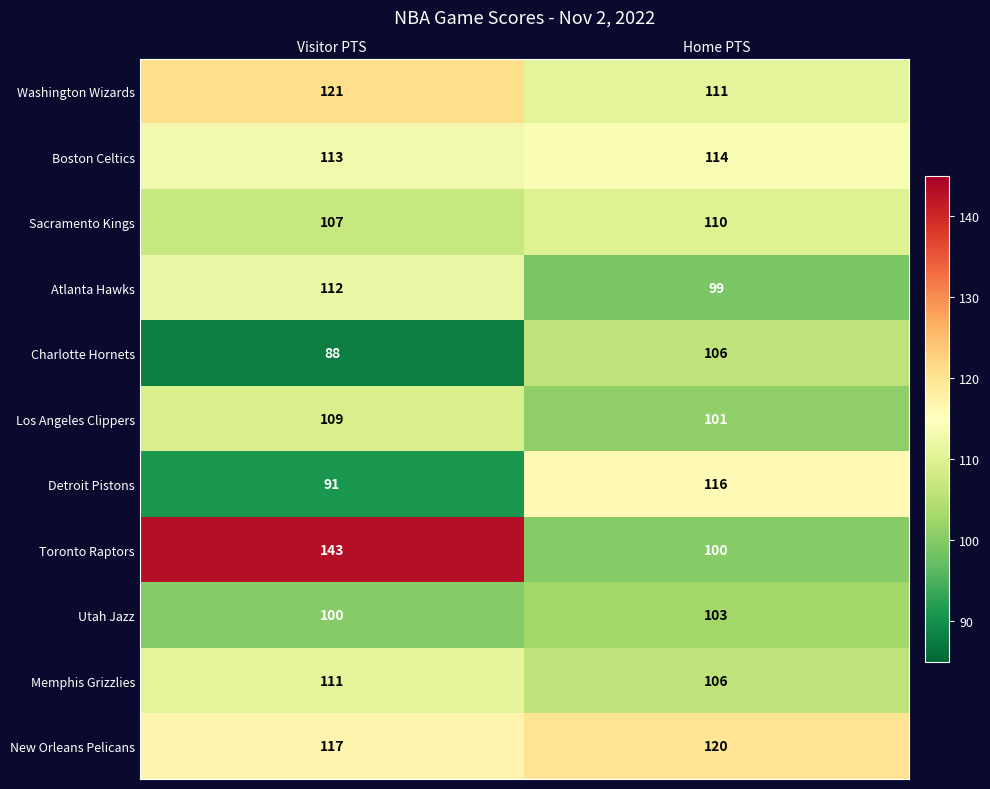

What is the approximate value of Boston Celtics at Visitor PTS?

113